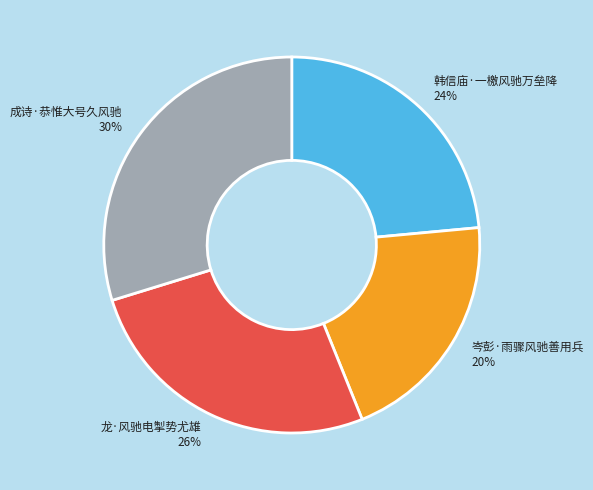

How many slices are in this pie chart?

4